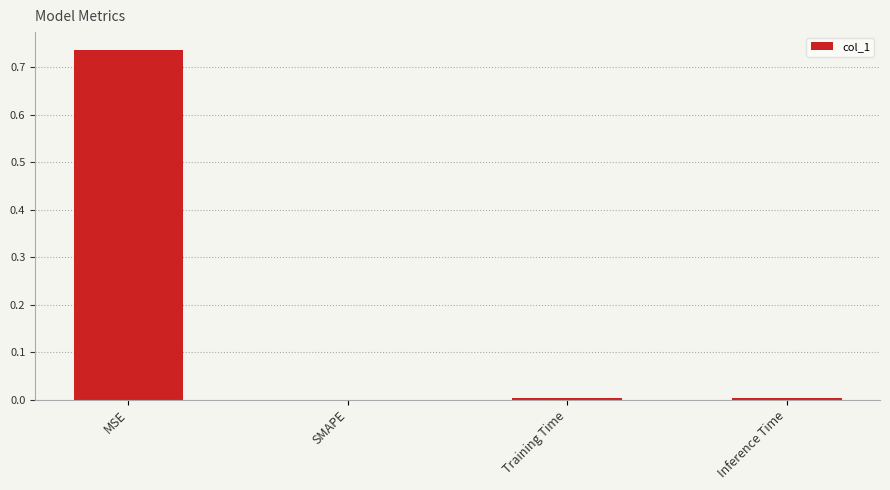

Is it true that the value at SMAPE is -0.3?

False